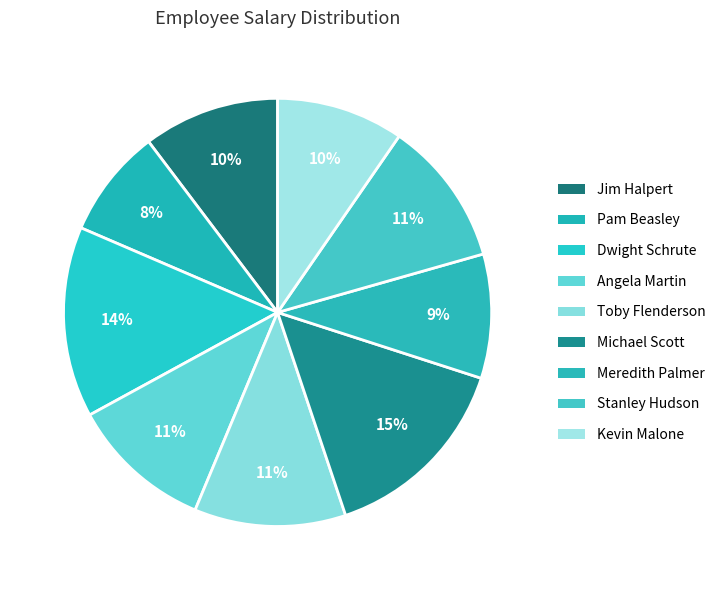

Count the number of slices in the pie.

9